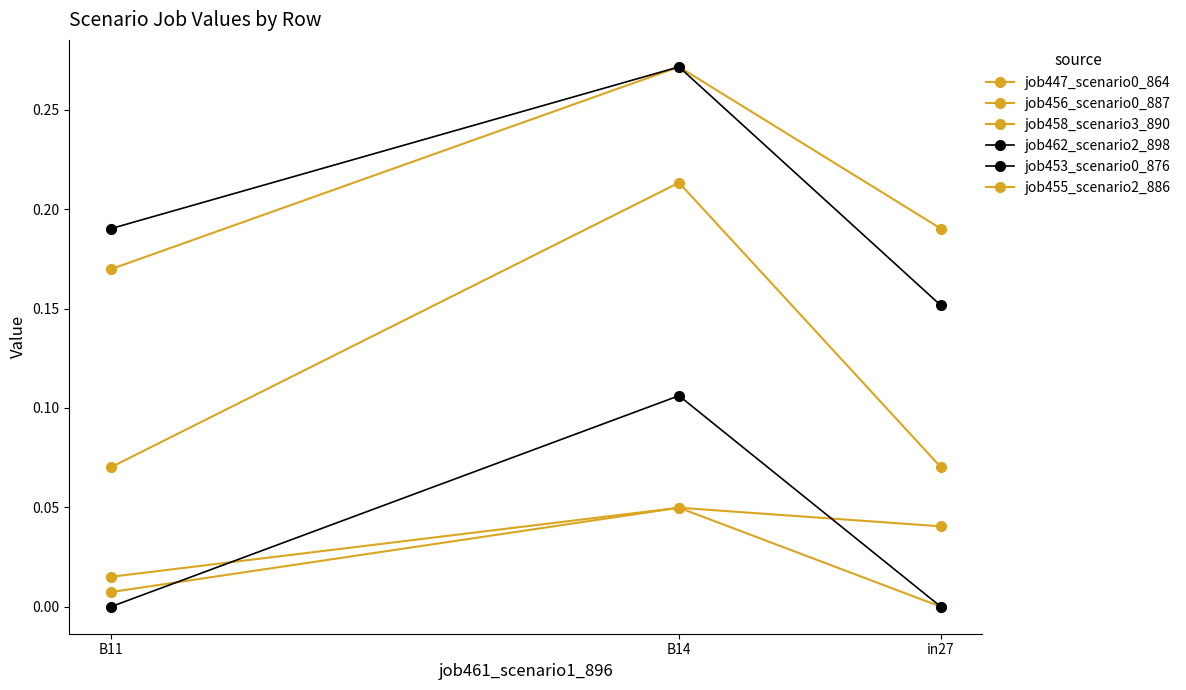

What is the spread (max minus min) of values at in27?

0.2